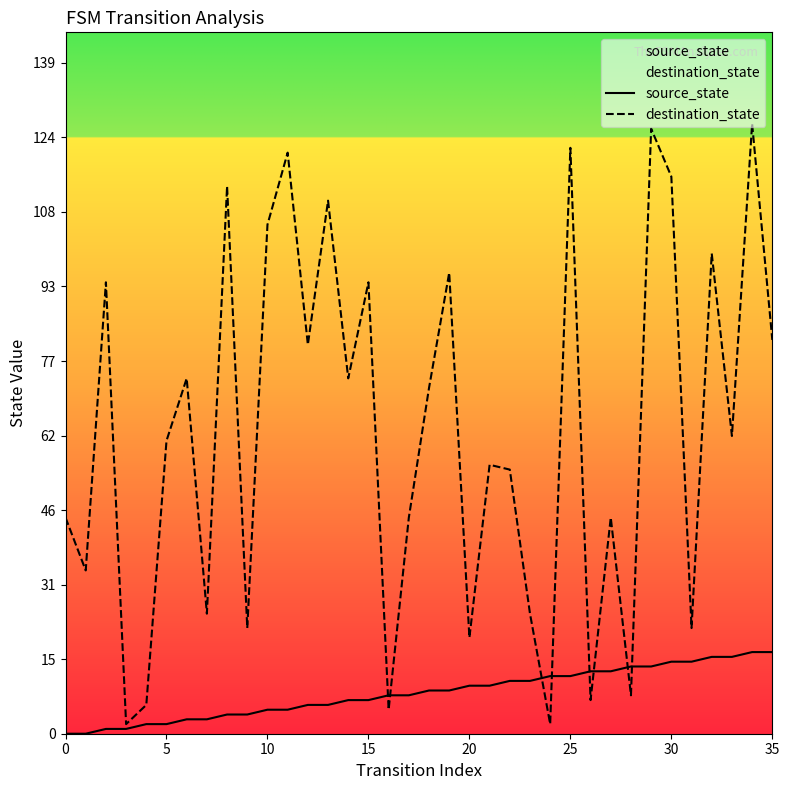

How many intersections are there between destination_state and source_state?

8